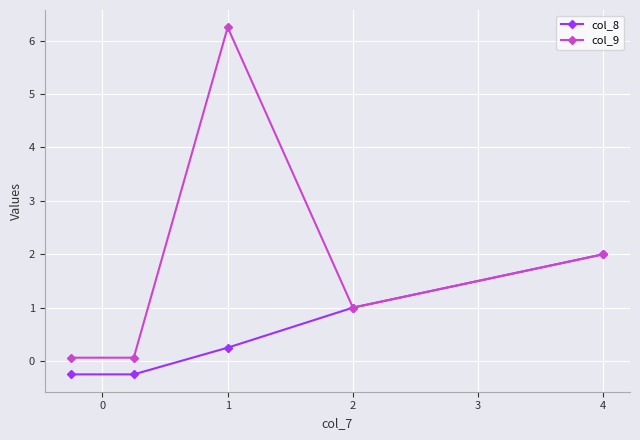

How many lines are shown in the chart?

2